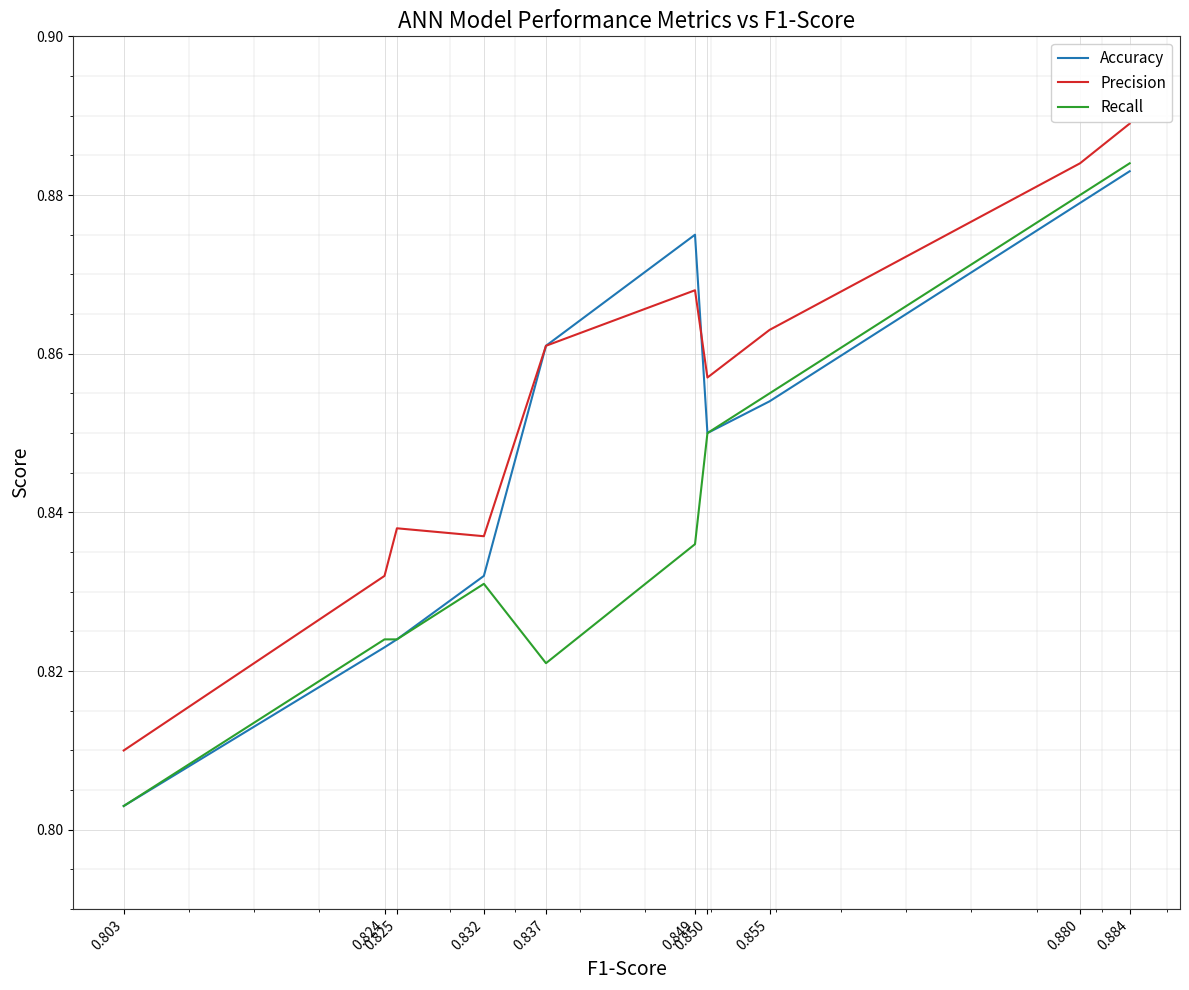

Reading left to right, extract all data points from this chart.

Accuracy: 0.884=0.9	0.880=0.9	0.855=0.9	0.850=0.8	0.849=0.9	0.837=0.9	0.832=0.8	0.825=0.8	0.824=0.8	0.803=0.8
Precision: 0.884=0.9	0.880=0.9	0.855=0.9	0.850=0.9	0.849=0.9	0.837=0.9	0.832=0.8	0.825=0.8	0.824=0.8	0.803=0.8
Recall: 0.884=0.9	0.880=0.9	0.855=0.9	0.850=0.8	0.849=0.8	0.837=0.8	0.832=0.8	0.825=0.8	0.824=0.8	0.803=0.8